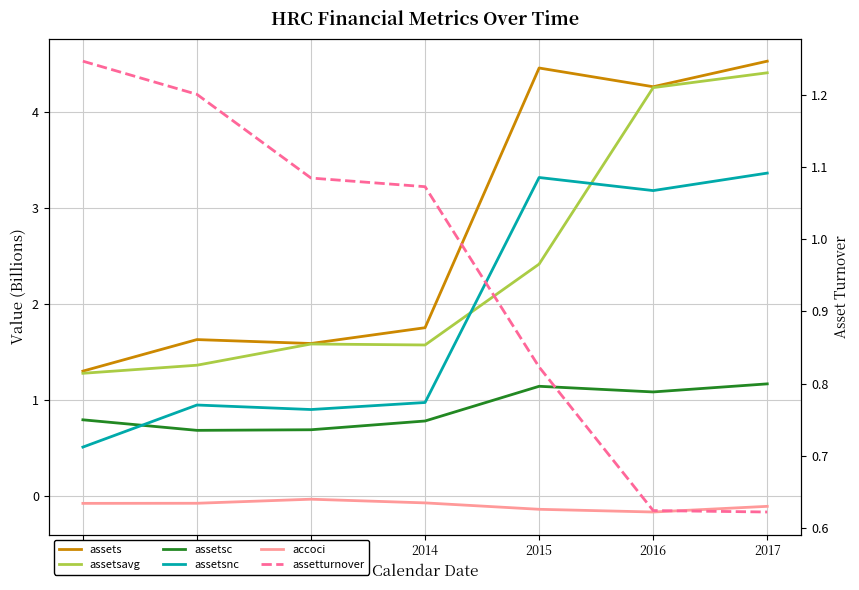

True or false: assetturnover and assetsnc intersect in this chart.

True